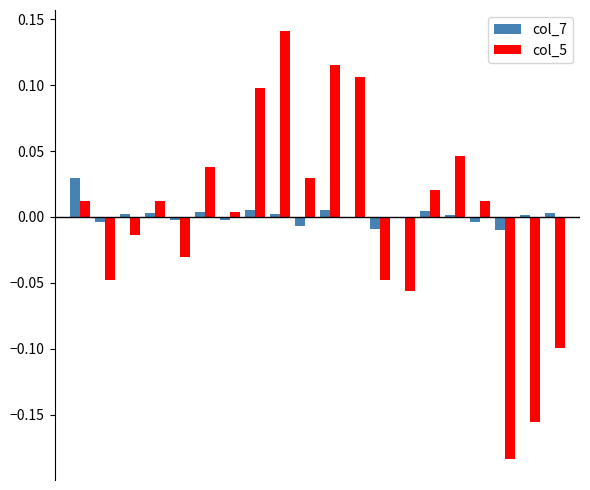

Count the number of data series in this chart.

2